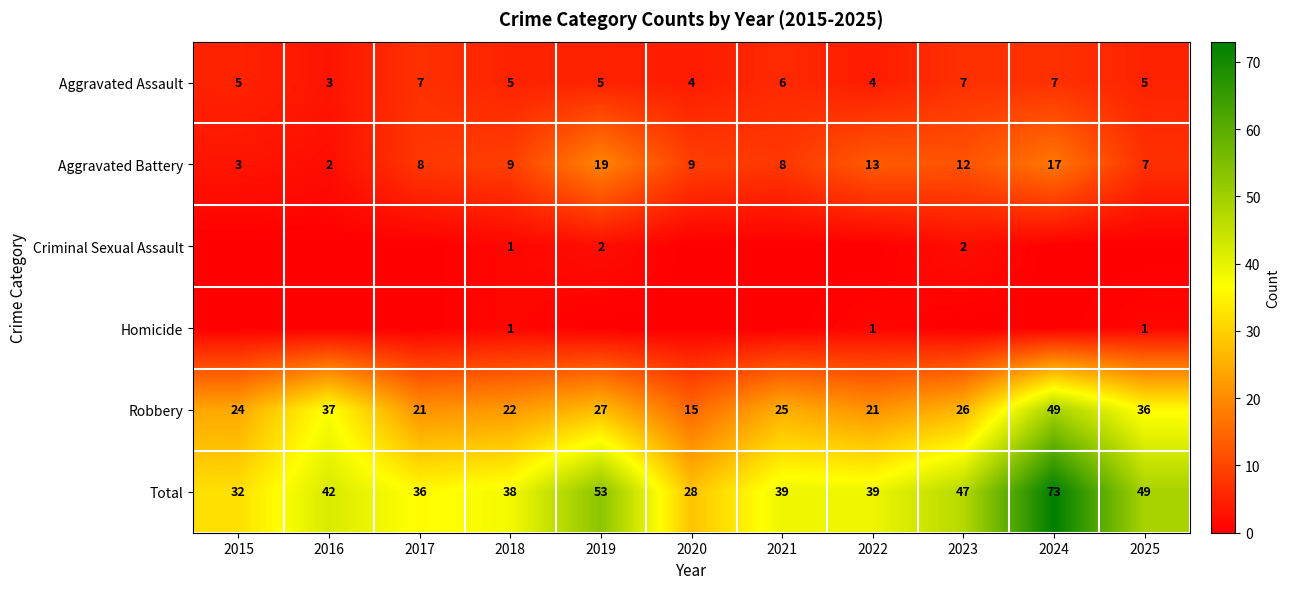

How many values in the Aggravated Battery series are below 9?

5